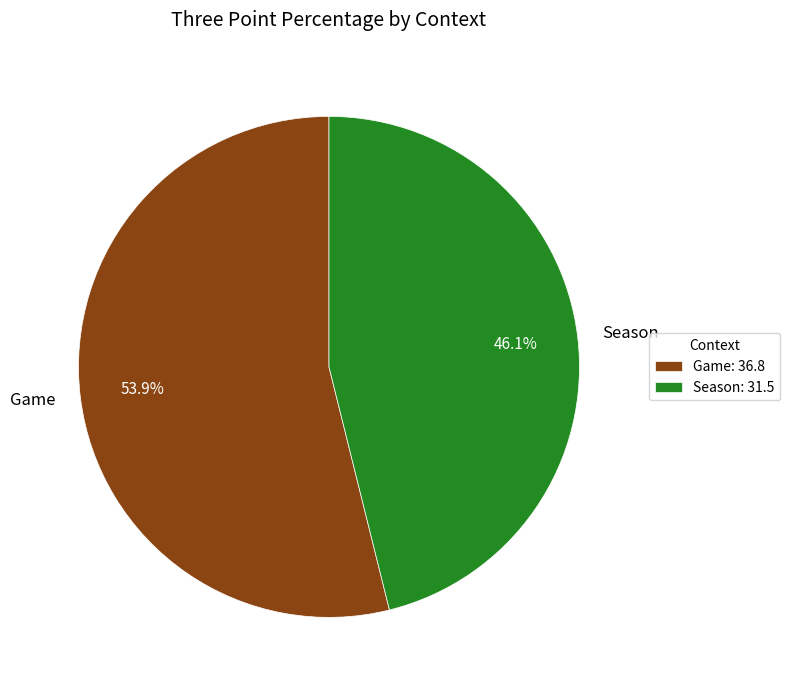

What percentage is NOT represented by Game?

46.1%